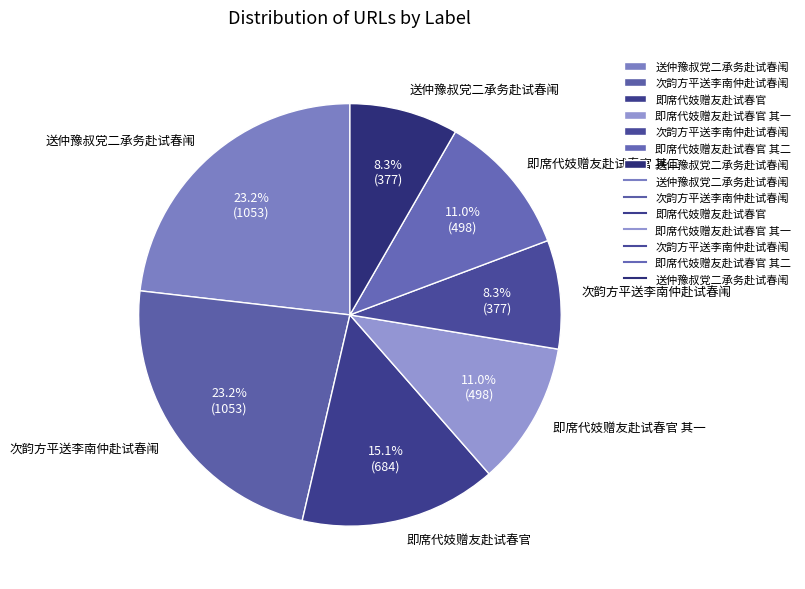

How many slices are in this pie chart?

7